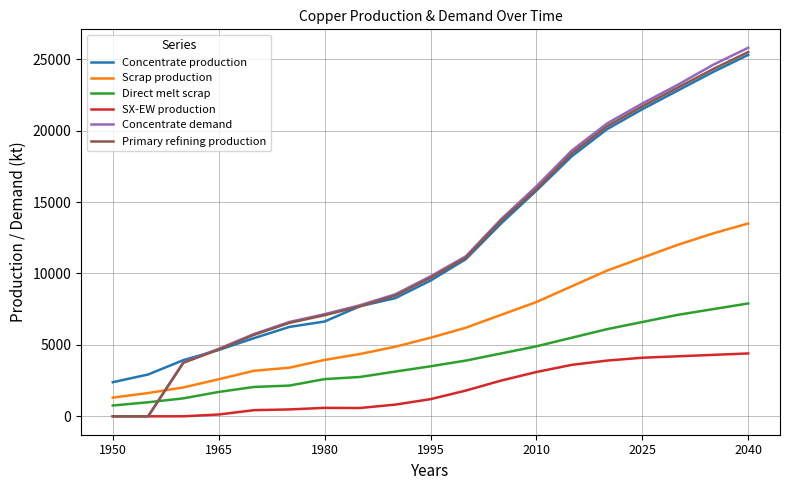

What is the minimum value for Direct melt scrap?

756.1